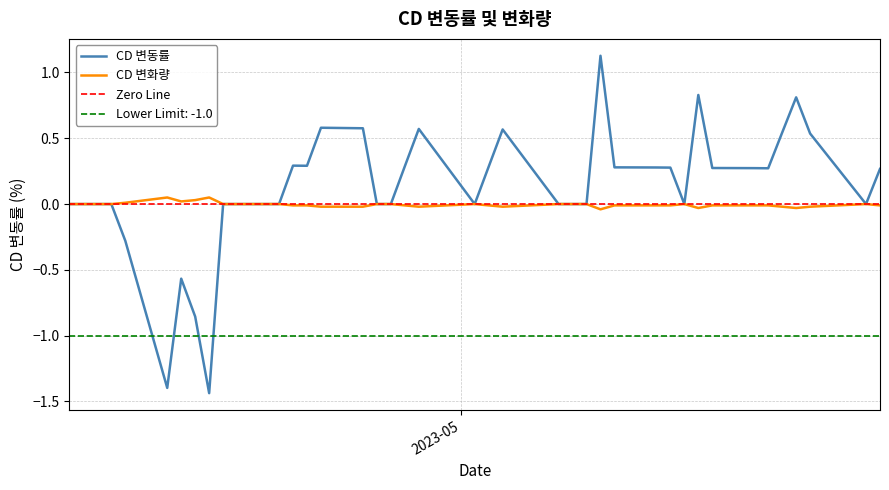

Is the value of CD 변화량 at 2023-05-11 greater than the value of CD 변동률 at 2023-04-14?

No